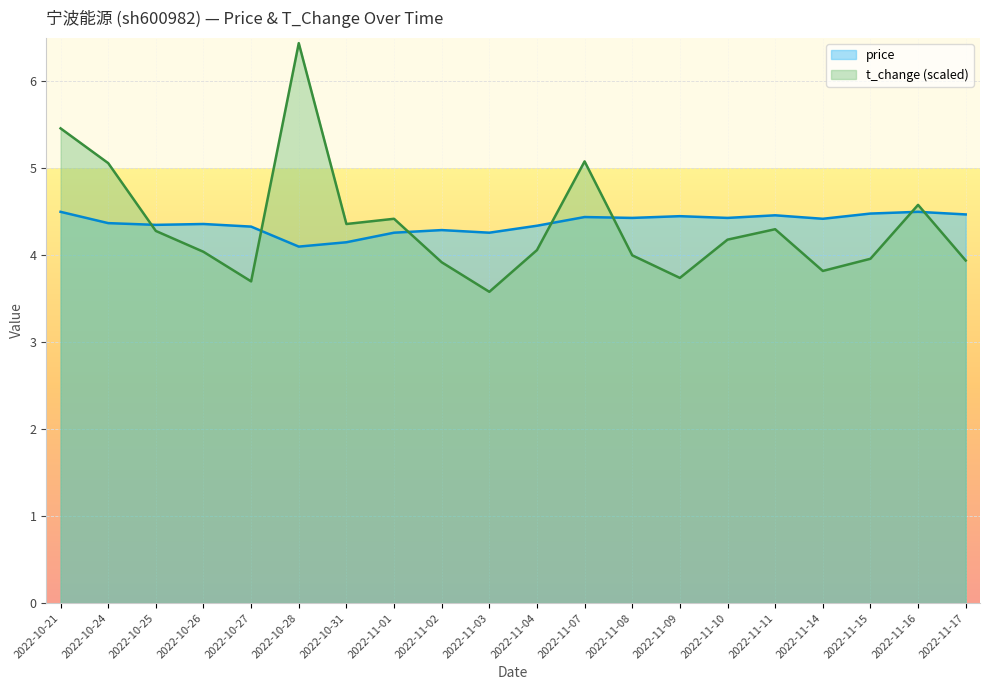

At how many categories does at least one series exceed 6?

1